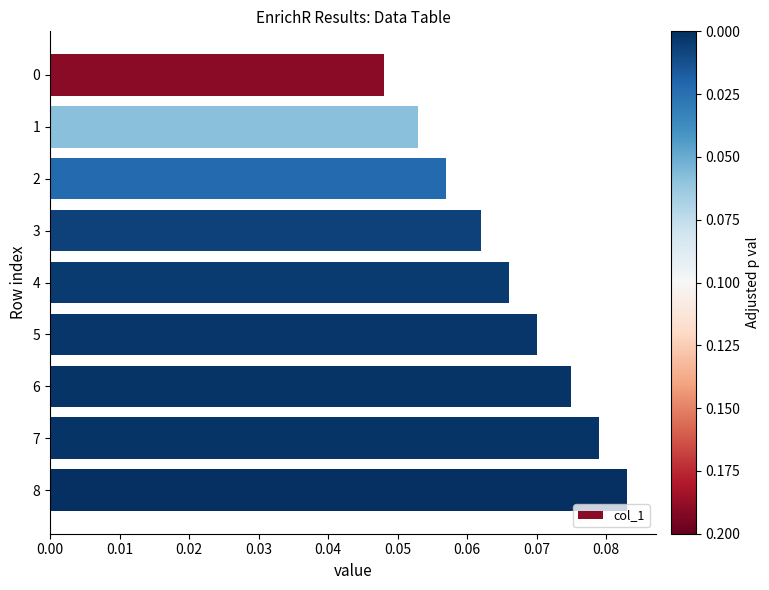

Which has a higher value, 0 or 3?

3